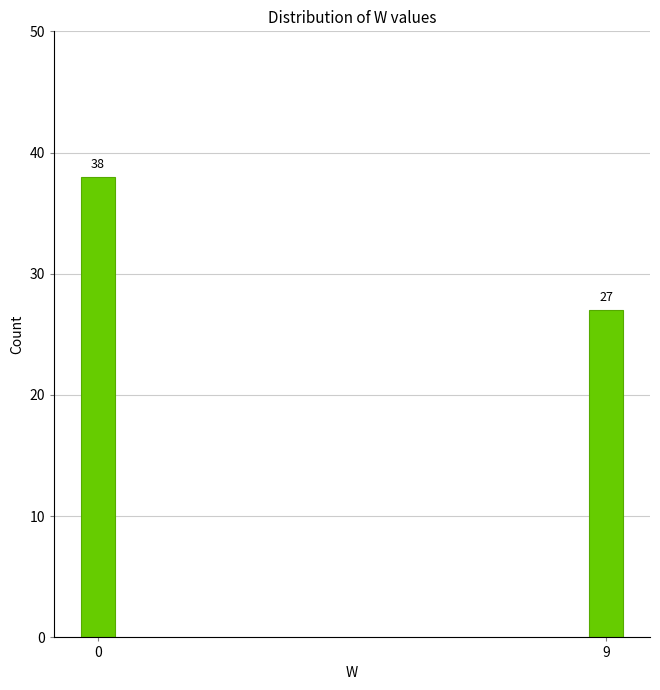

Reading left to right, extract all data points from this chart.

38	27